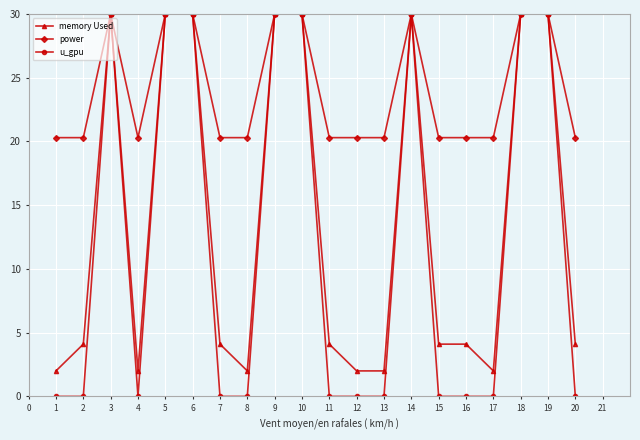

Rank the series by their average value, from highest to lowest.

power, memory Used, u_gpu